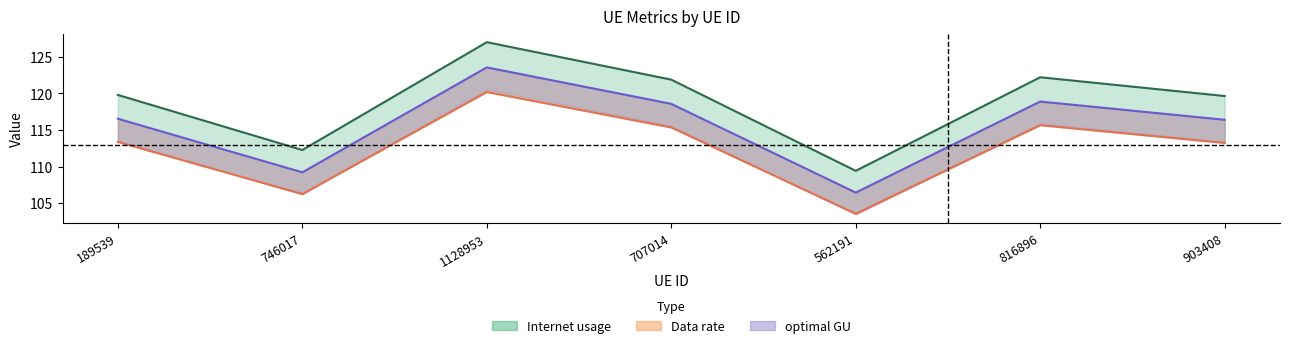

True or false: optimal GU and Internet usage cross at least once.

False